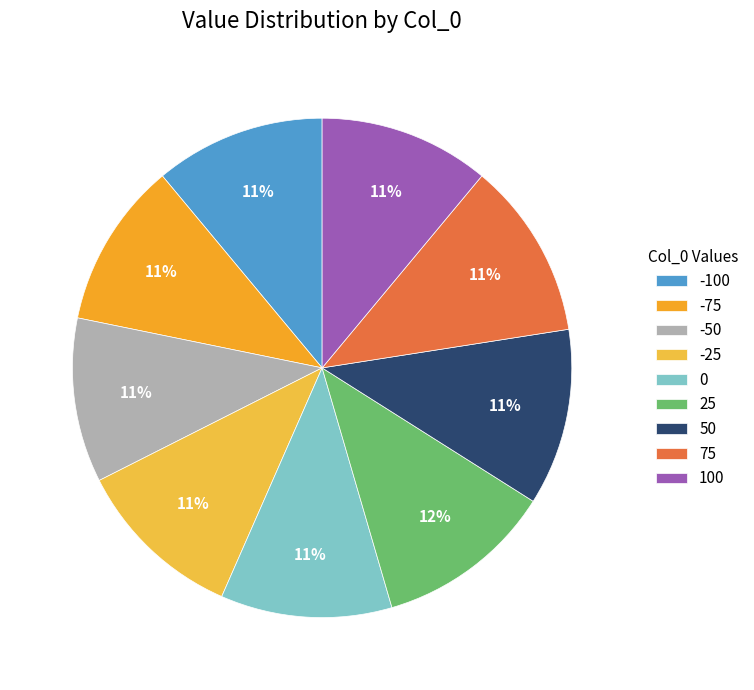

True or false: 50 accounts for 3% of the total.

False